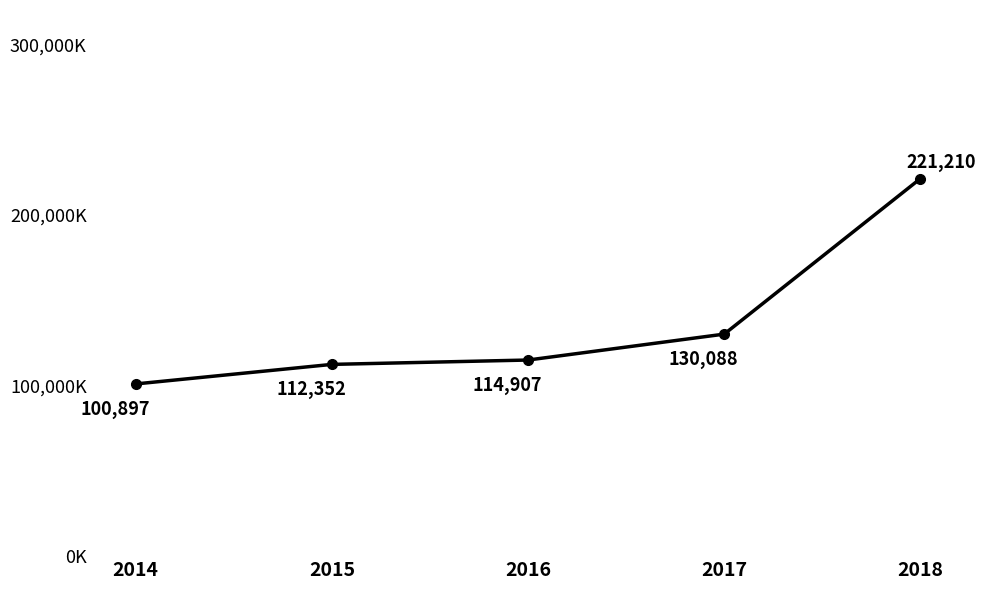

List the labels in order of value, largest first.

2018, 2017, 2016, 2015, 2014